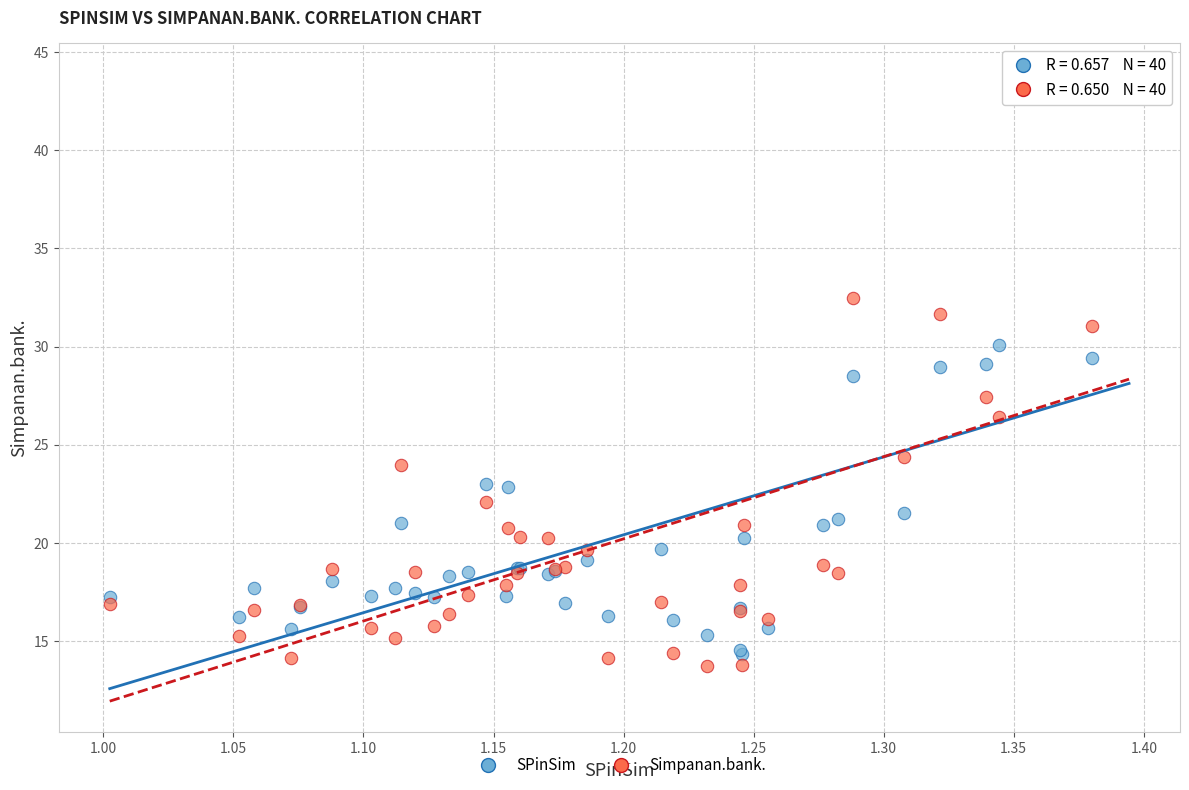

Which series contains the lowest Y value?

Simpanan.bank.